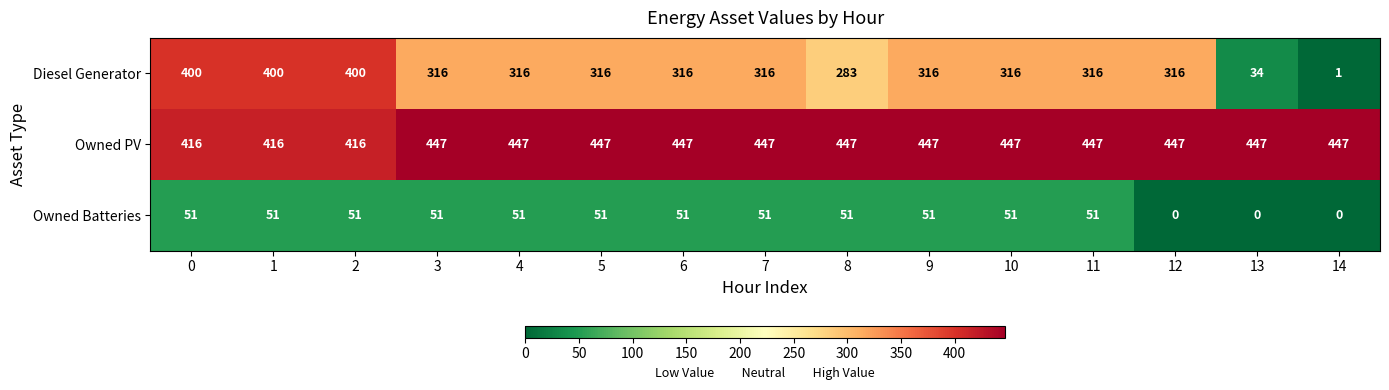

What is the difference between the maximum and minimum values in the Owned PV series?

31